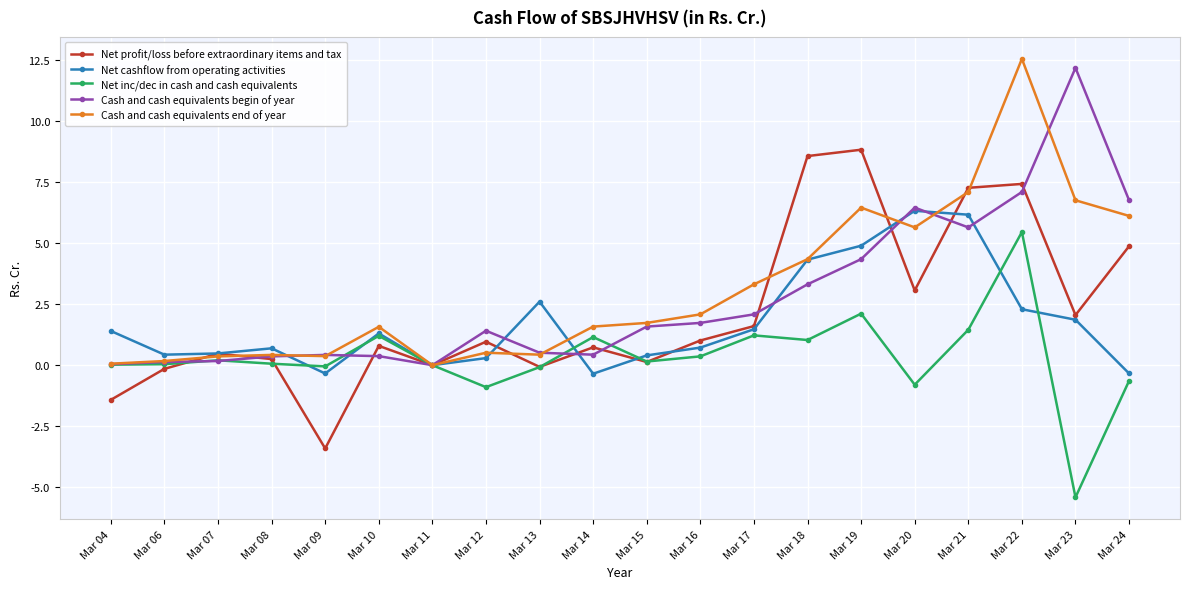

Rank the series at Mar 12 from lowest to highest value.

Net inc/dec in cash and cash equivalents, Net cashflow from operating activities, Cash and cash equivalents end of year, Net profit/loss before extraordinary items and tax, Cash and cash equivalents begin of year